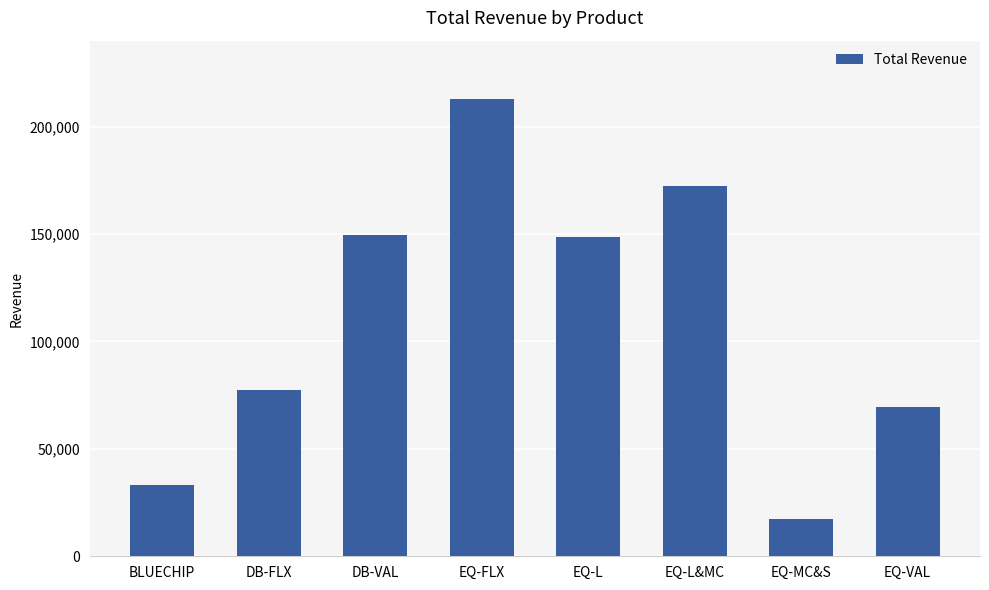

What is the difference between the maximum and second lowest values?

179716.0